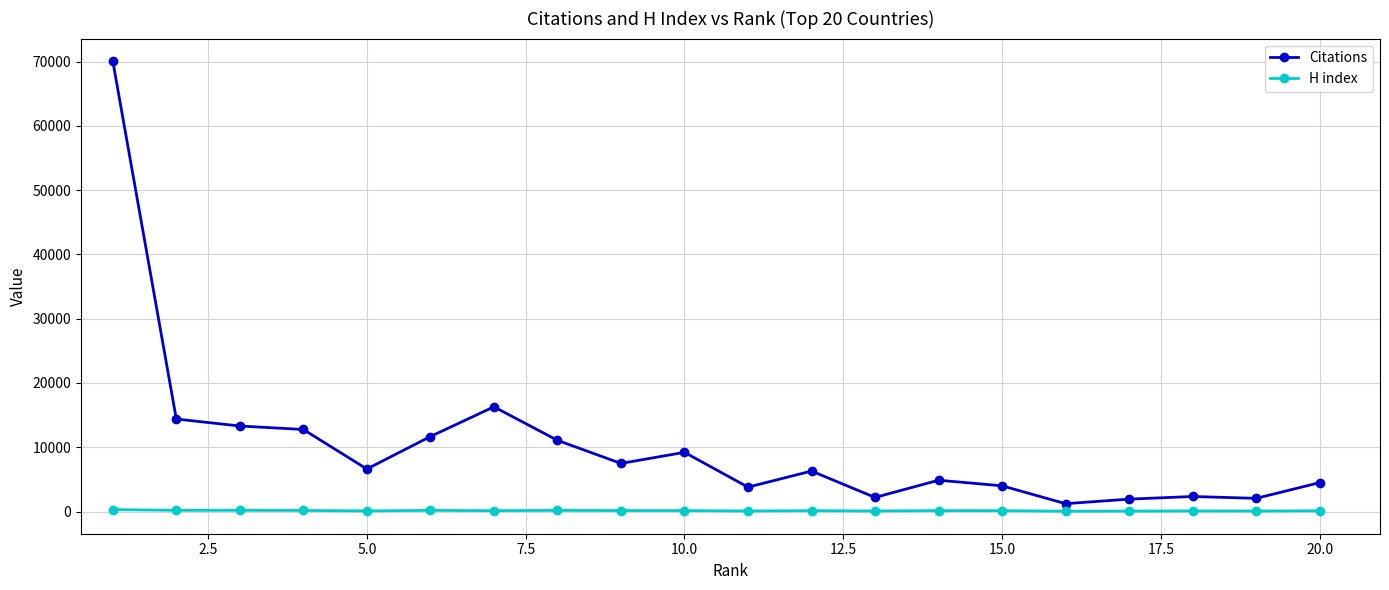

Which series has the largest total across all categories?

Citations